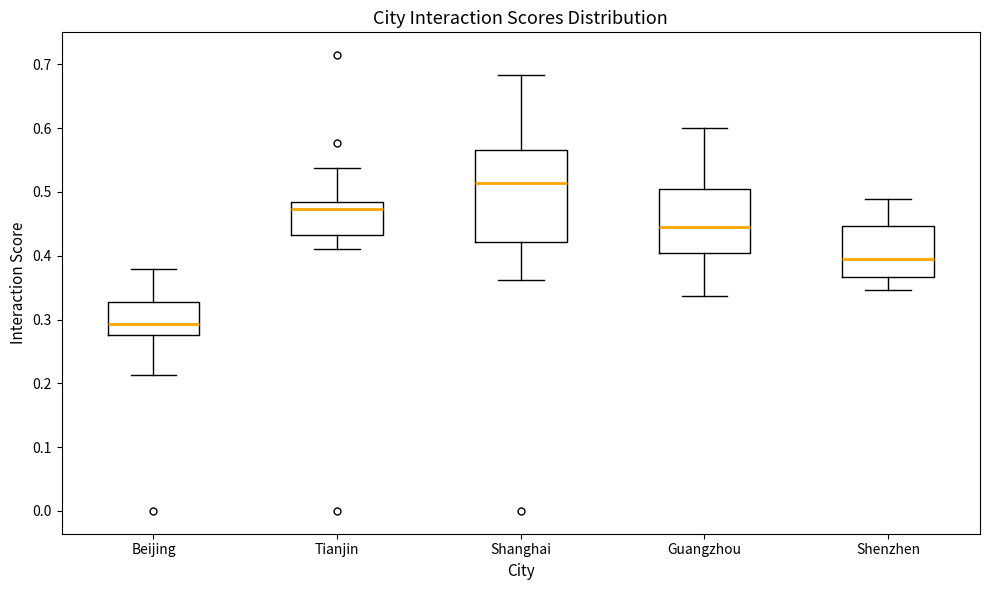

Comparing the boxes themselves (not the whiskers), which one is the tallest?

Shanghai